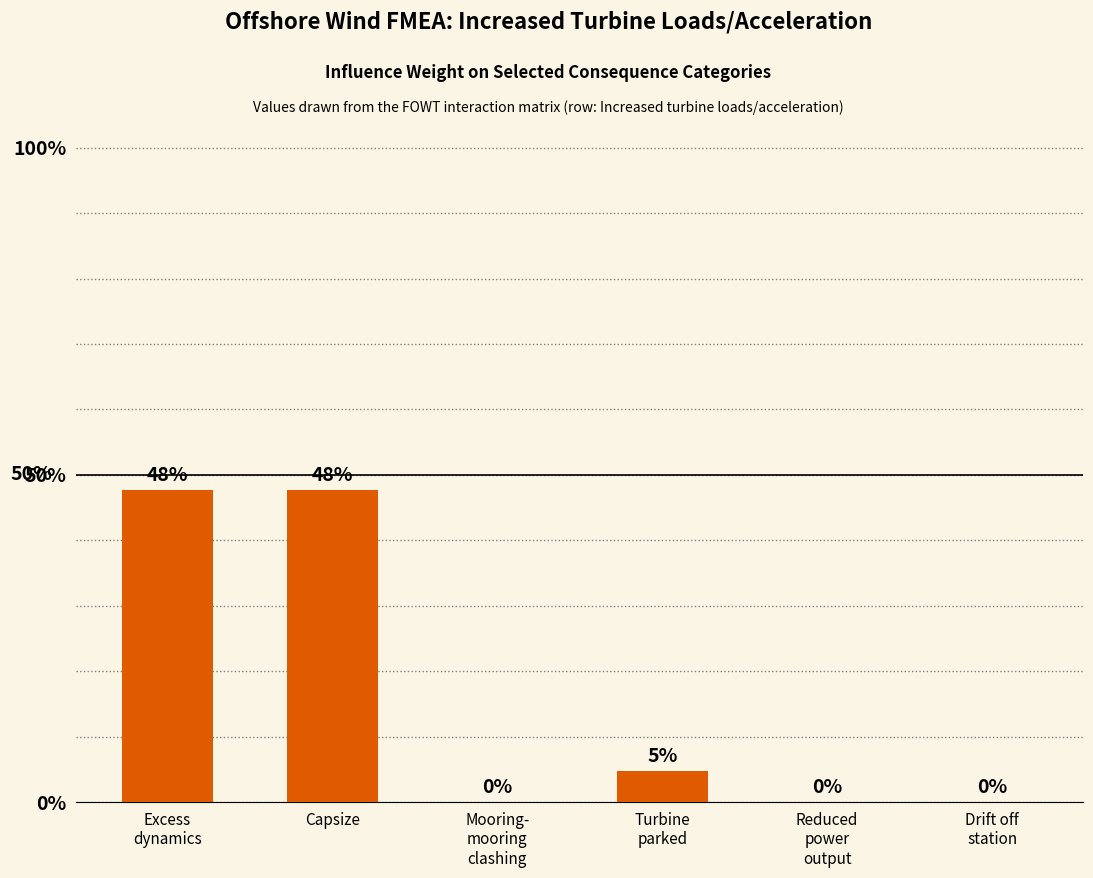

What is the sum of the values at Capsize and Reduced
power
output?

47.6